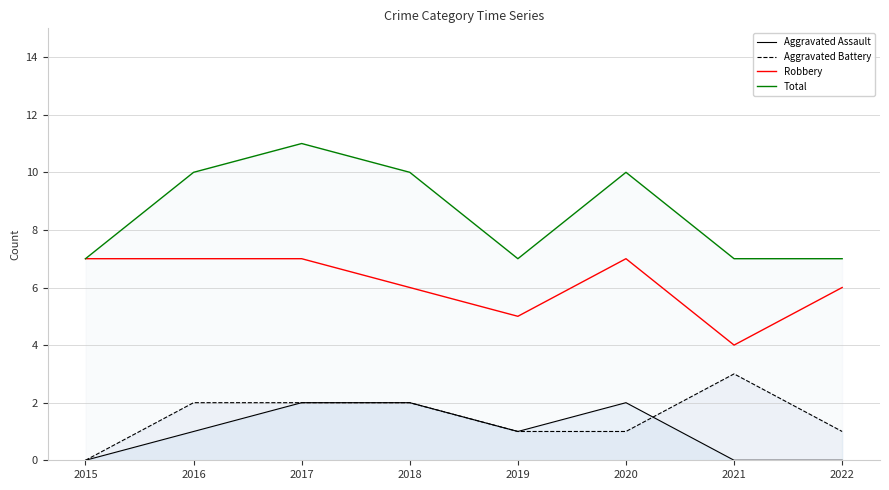

How many positive values does the Aggravated Battery series have?

7